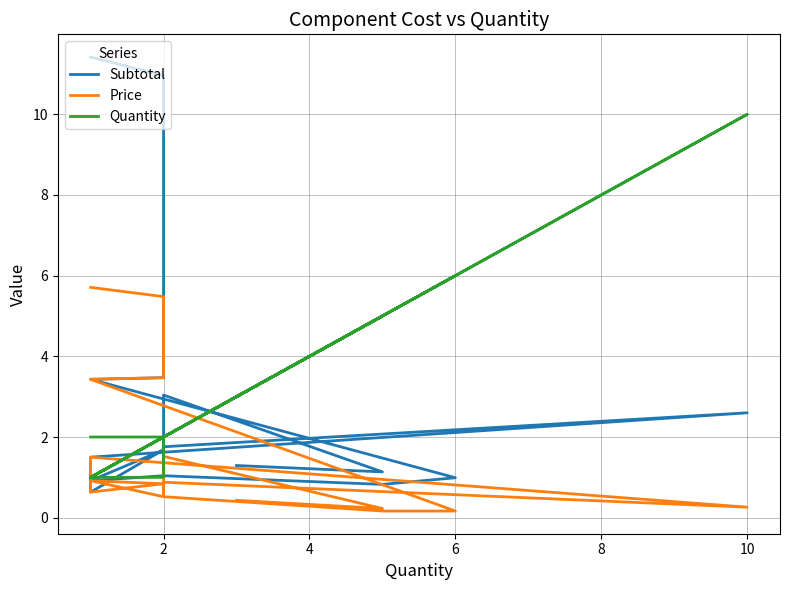

In Subtotal, how many points are higher than both neighbors (excluding endpoints)?

4